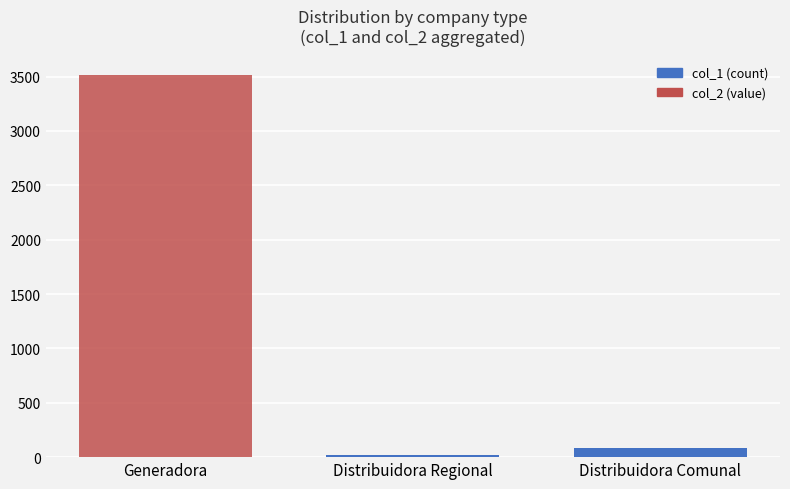

True or false: col_2 has a value of 0 at Distribuidora Comunal.

True